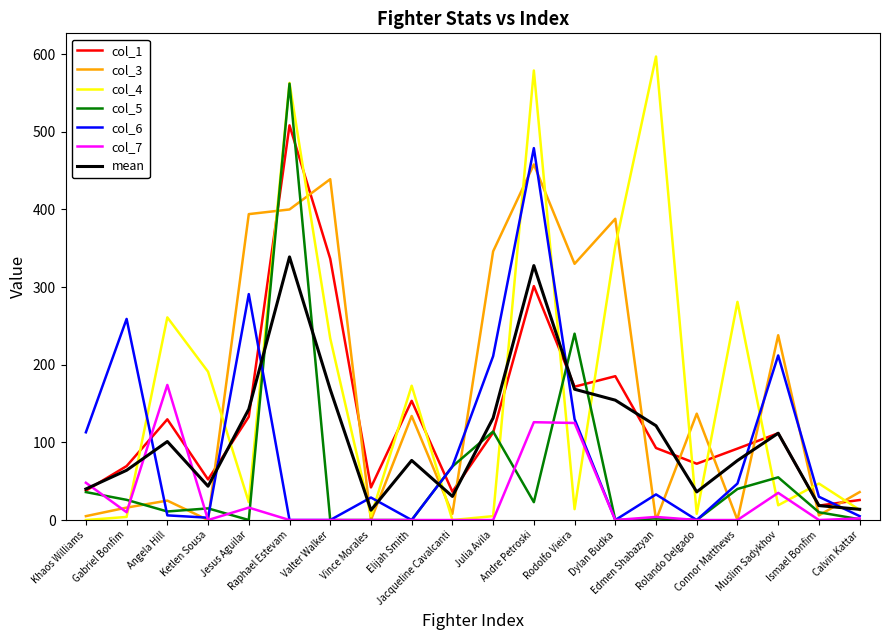

What is the lowest value of the col_1 series?

18.6